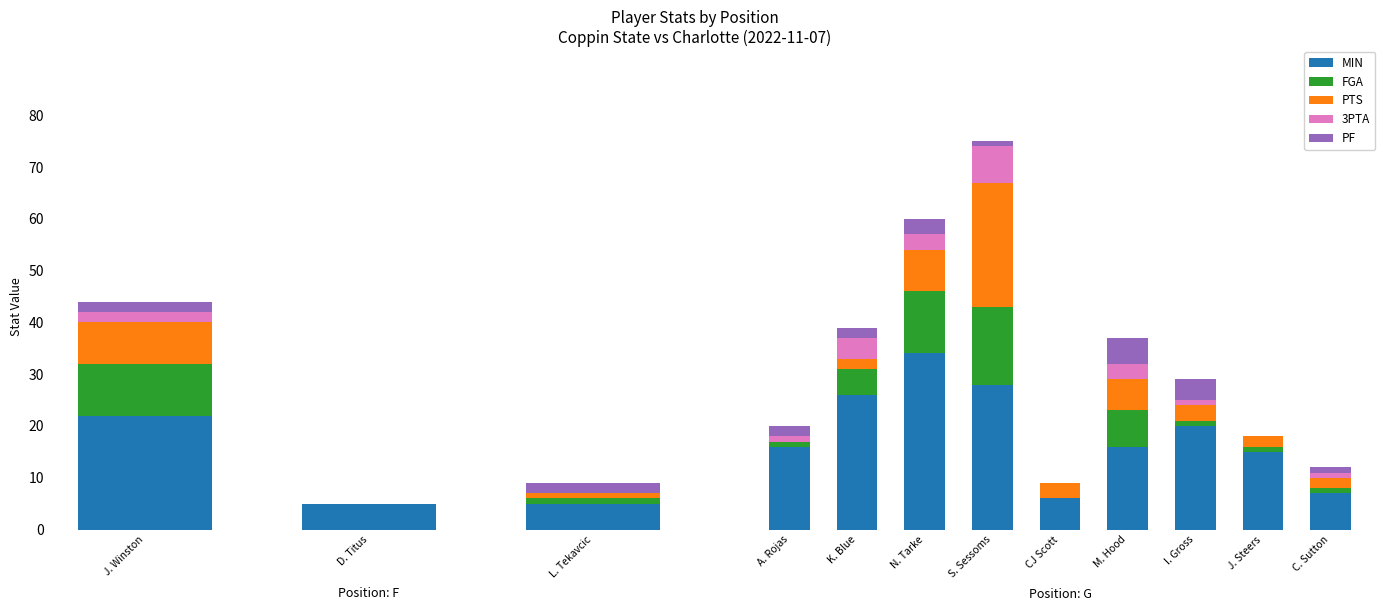

What is the maximum value for MIN?

34